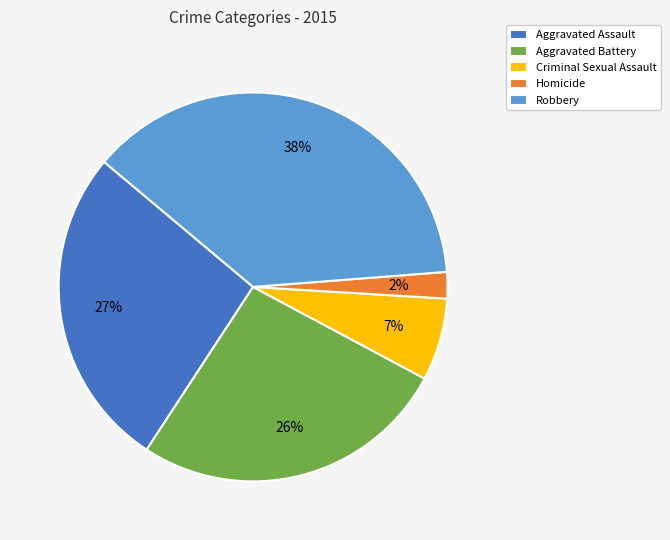

Is there any slice that represents more than half of the pie?

No